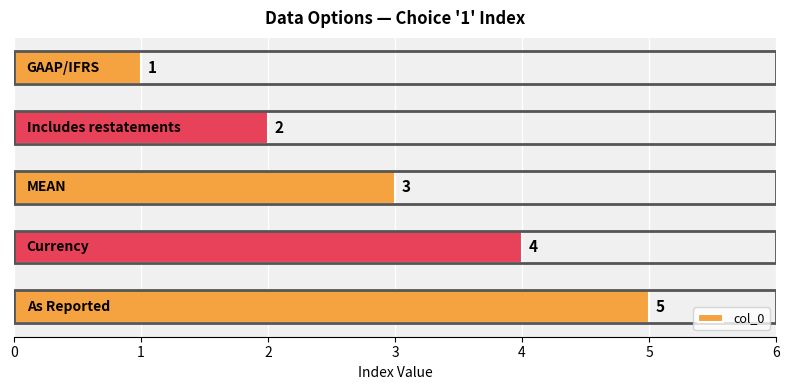

What is the sum of all values?

15